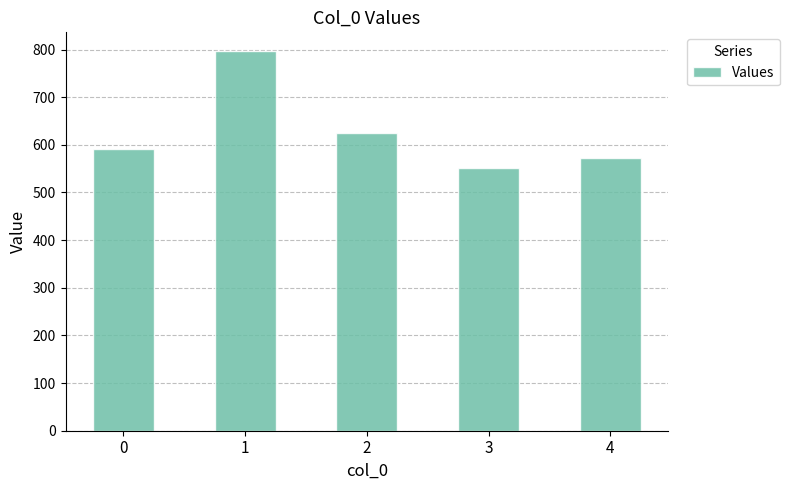

The chart shows a value of 958.4 at 2. True or false?

False